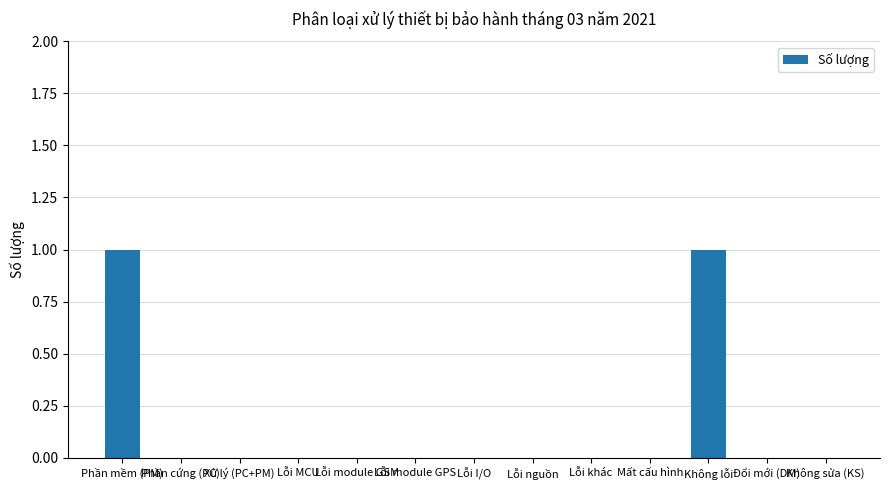

The value at Lỗi module GPS is 1. True or false?

False